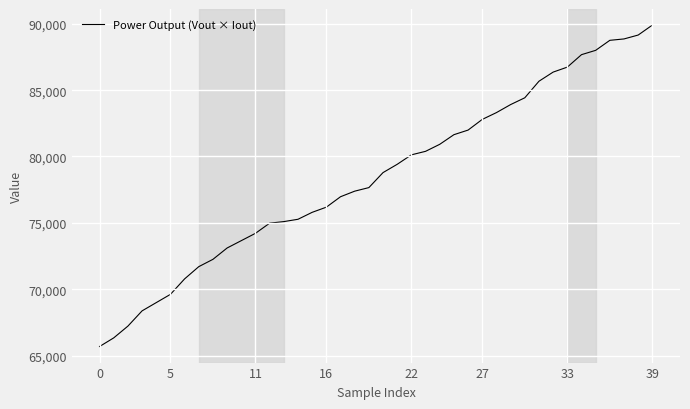

What is the minimum value shown in the chart?

65677.7